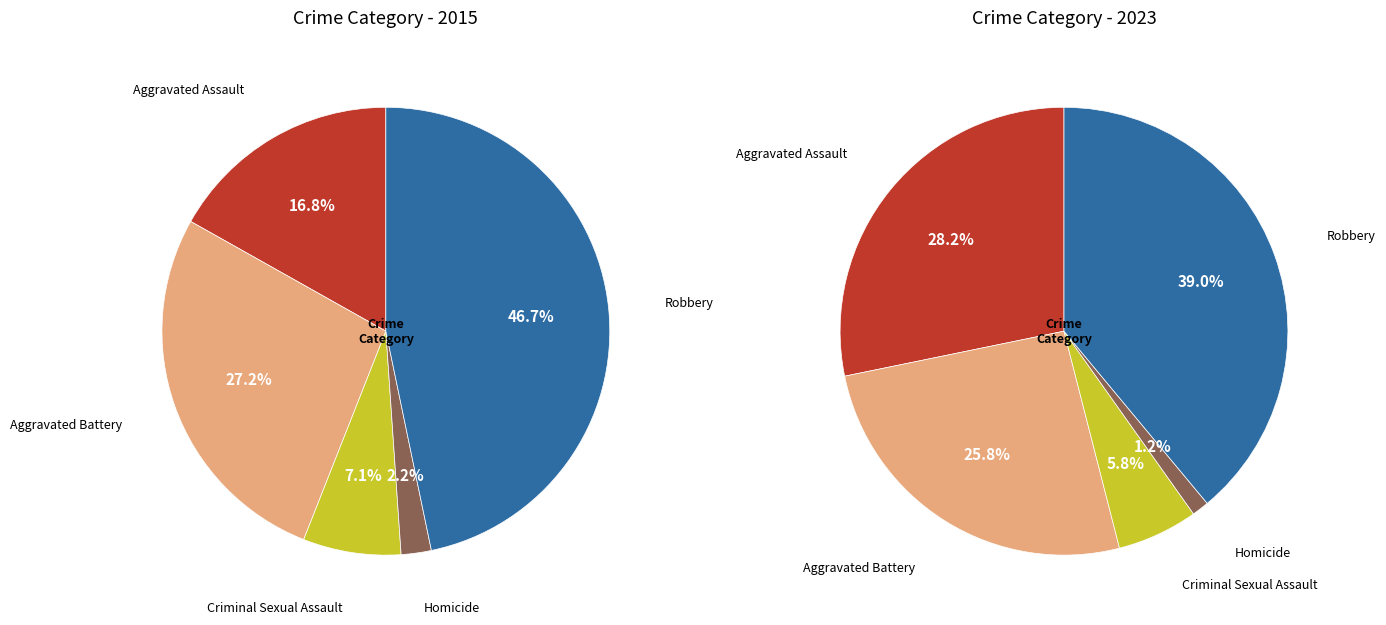

What percentage is the Aggravated Battery slice, to the nearest percent?

27%